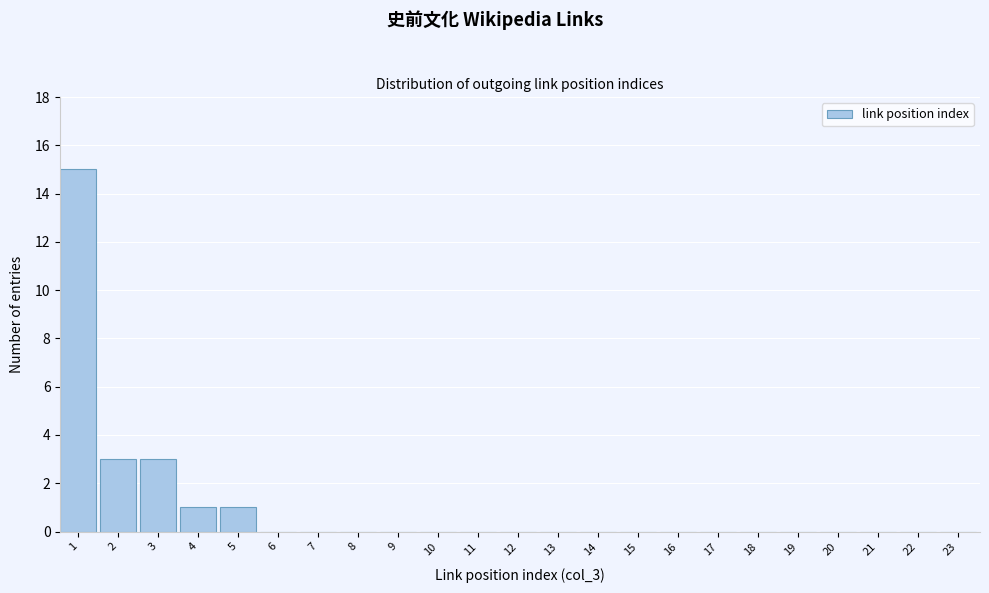

Reading left to right, extract all data points from this chart.

1=15	2=3	3=3	4=1	5=1	6=0	7=0	8=0	9=0	10=0	11=0	12=0	13=0	14=0	15=0	16=0	17=0	18=0	19=0	20=0	21=0	22=0	23=0